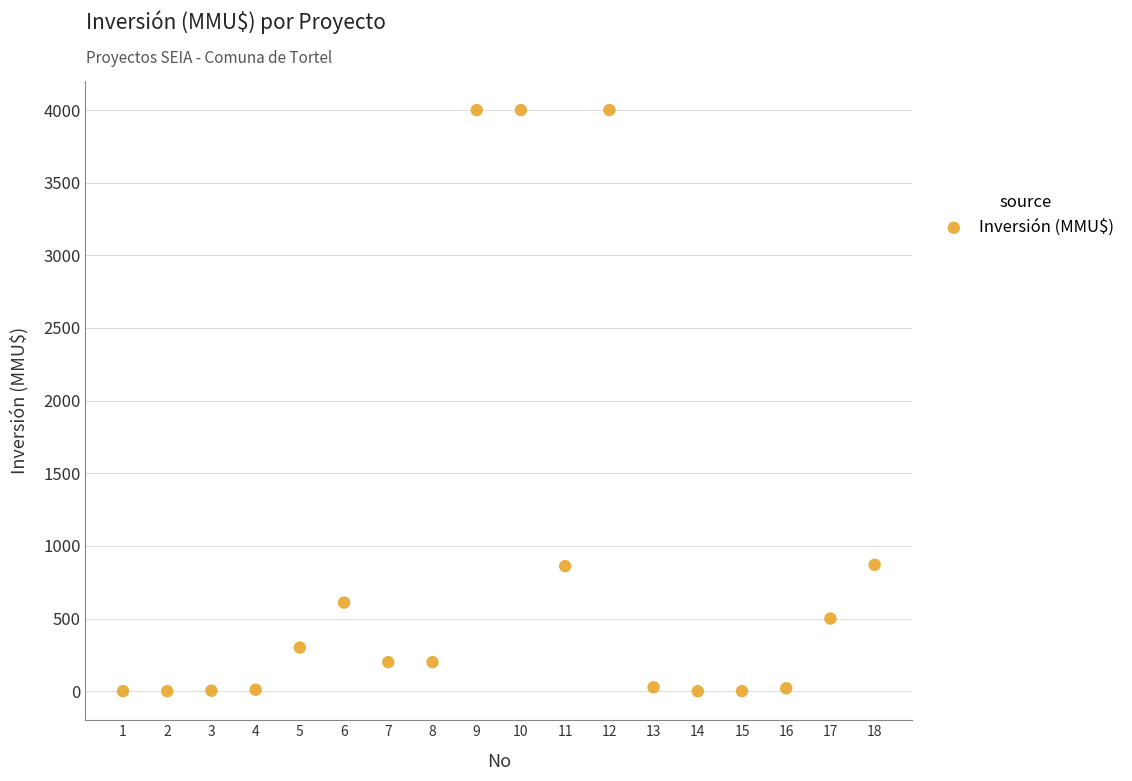

What is the range of Y values (max minus min)?

4000.0